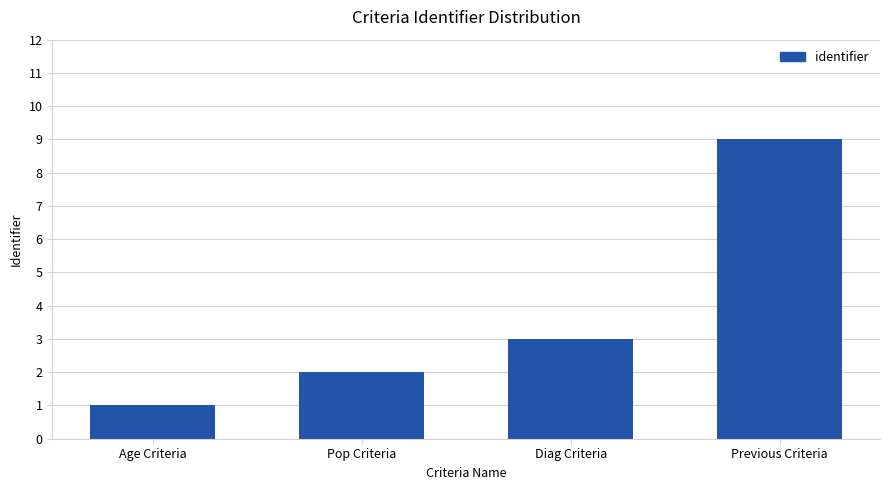

What is the approximate value at Pop Criteria?

2